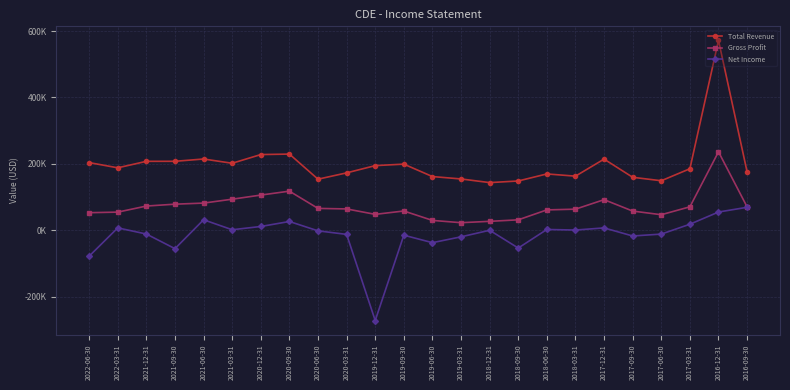

List the labels in order of Net Income value, largest first.

2016-09-30, 2016-12-31, 2021-06-30, 2020-09-30, 2017-03-31, 2020-12-31, 2022-03-31, 2017-12-31, 2018-06-30, 2021-03-31, 2018-03-31, 2018-12-31, 2020-06-30, 2021-12-31, 2017-06-30, 2020-03-31, 2019-09-30, 2017-09-30, 2019-03-31, 2019-06-30, 2018-09-30, 2021-09-30, 2022-06-30, 2019-12-31